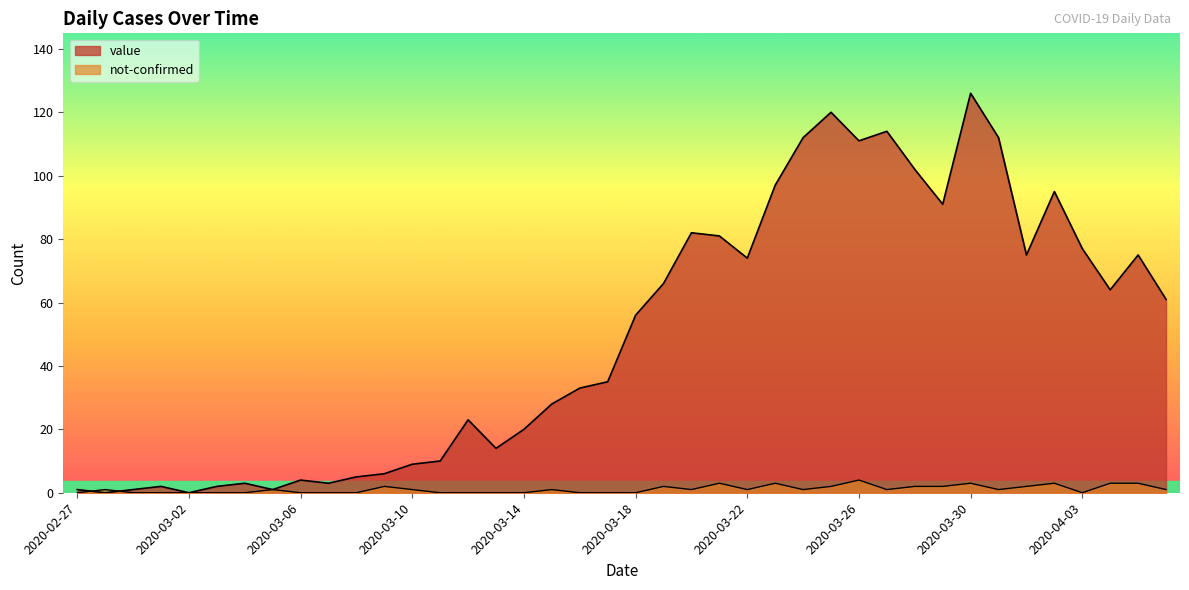

Reading right to left, extract all data points from this chart.

value: 2020-04-06=61	2020-04-05=75	2020-04-04=64	2020-04-03=77	2020-04-02=95	2020-04-01=75	2020-03-31=112	2020-03-30=126	2020-03-29=91	2020-03-28=102	2020-03-27=114	2020-03-26=111	2020-03-25=120	2020-03-24=112	2020-03-23=97	2020-03-22=74	2020-03-21=81	2020-03-20=82	2020-03-19=66	2020-03-18=56	2020-03-17=35	2020-03-16=33	2020-03-15=28	2020-03-14=20	2020-03-13=14	2020-03-12=23	2020-03-11=10	2020-03-10=9	2020-03-09=6	2020-03-08=5	2020-03-07=3	2020-03-06=4	2020-03-05=1	2020-03-04=3	2020-03-03=2	2020-03-02=0	2020-03-01=2	2020-02-29=1	2020-02-28=0	2020-02-27=1
not-confirmed: 2020-04-06=1	2020-04-05=3	2020-04-04=3	2020-04-03=0	2020-04-02=3	2020-04-01=2	2020-03-31=1	2020-03-30=3	2020-03-29=2	2020-03-28=2	2020-03-27=1	2020-03-26=4	2020-03-25=2	2020-03-24=1	2020-03-23=3	2020-03-22=1	2020-03-21=3	2020-03-20=1	2020-03-19=2	2020-03-18=0	2020-03-17=0	2020-03-16=0	2020-03-15=1	2020-03-14=0	2020-03-13=0	2020-03-12=0	2020-03-11=0	2020-03-10=1	2020-03-09=2	2020-03-08=0	2020-03-07=0	2020-03-06=0	2020-03-05=1	2020-03-04=0	2020-03-03=0	2020-03-02=0	2020-03-01=0	2020-02-29=0	2020-02-28=1	2020-02-27=0